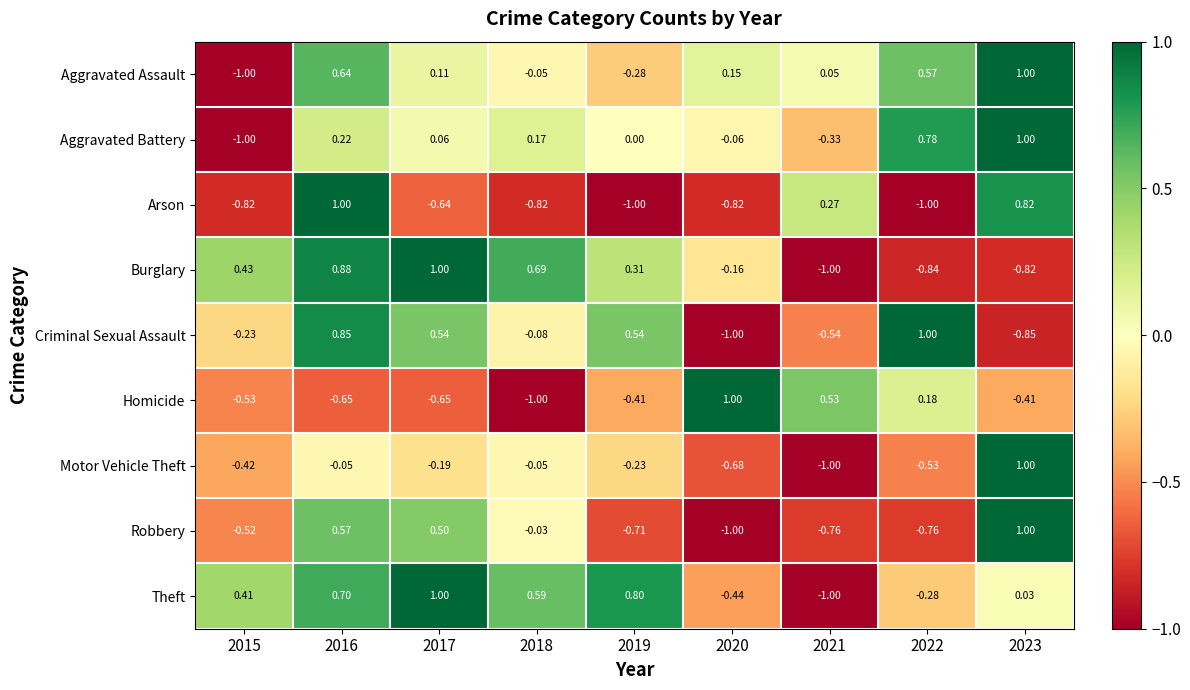

Between 2016 and 2021, which series saw the biggest shift?

Burglary